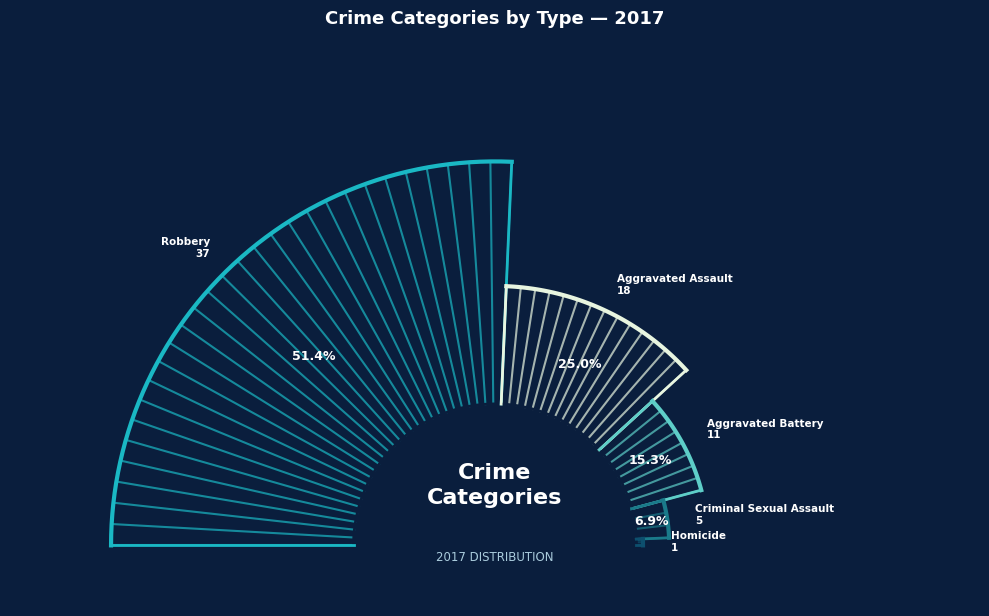

To the nearest percent, what is the difference between the largest and smallest slice percentages?

50%